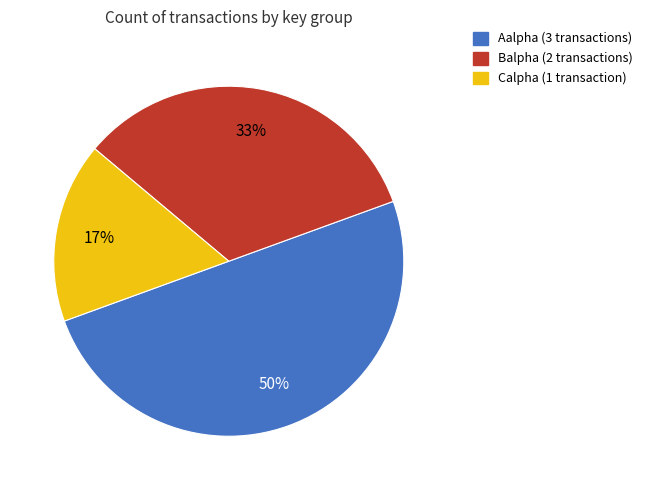

To the nearest percent, what percentage of the pie is Balpha?

33%